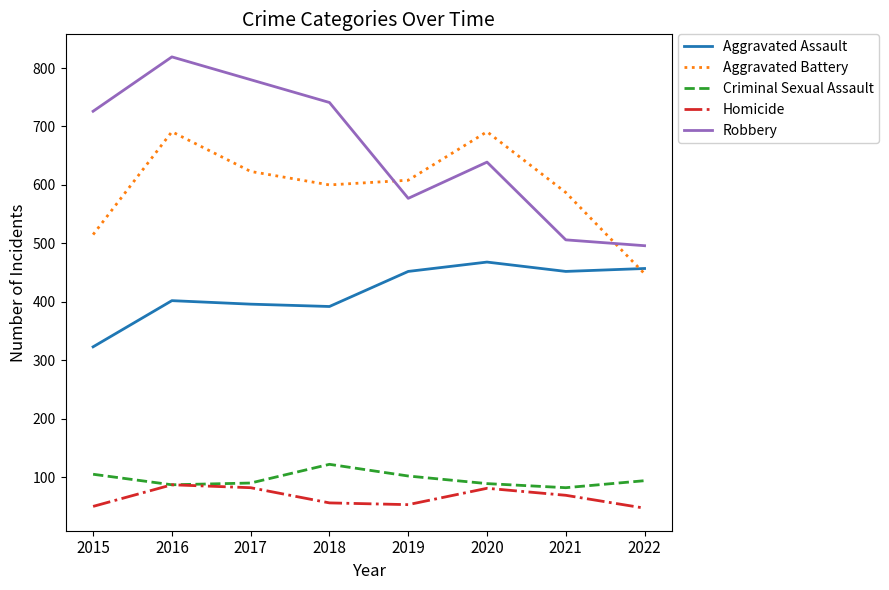

What is the total value across all series at 2017?

1971